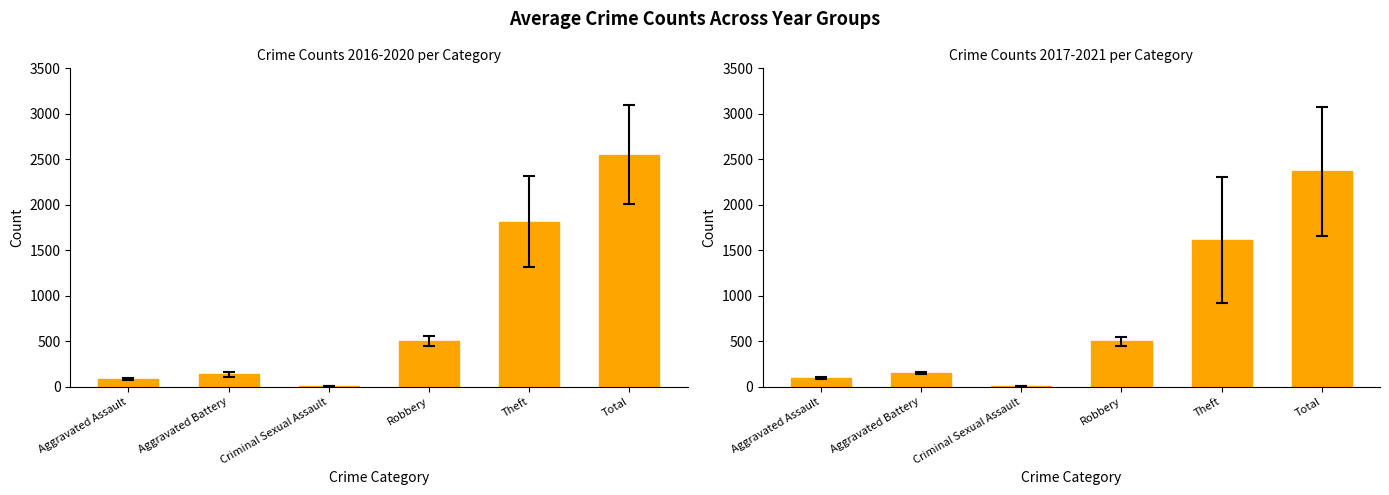

Reading left to right, what are all the values shown in this chart?

2016-2020 avg: 87.0	134.8	7.6	503.4	1814.8	2552.6
2017-2021 avg: 94.8	151.0	8.8	498.2	1608.0	2366.6